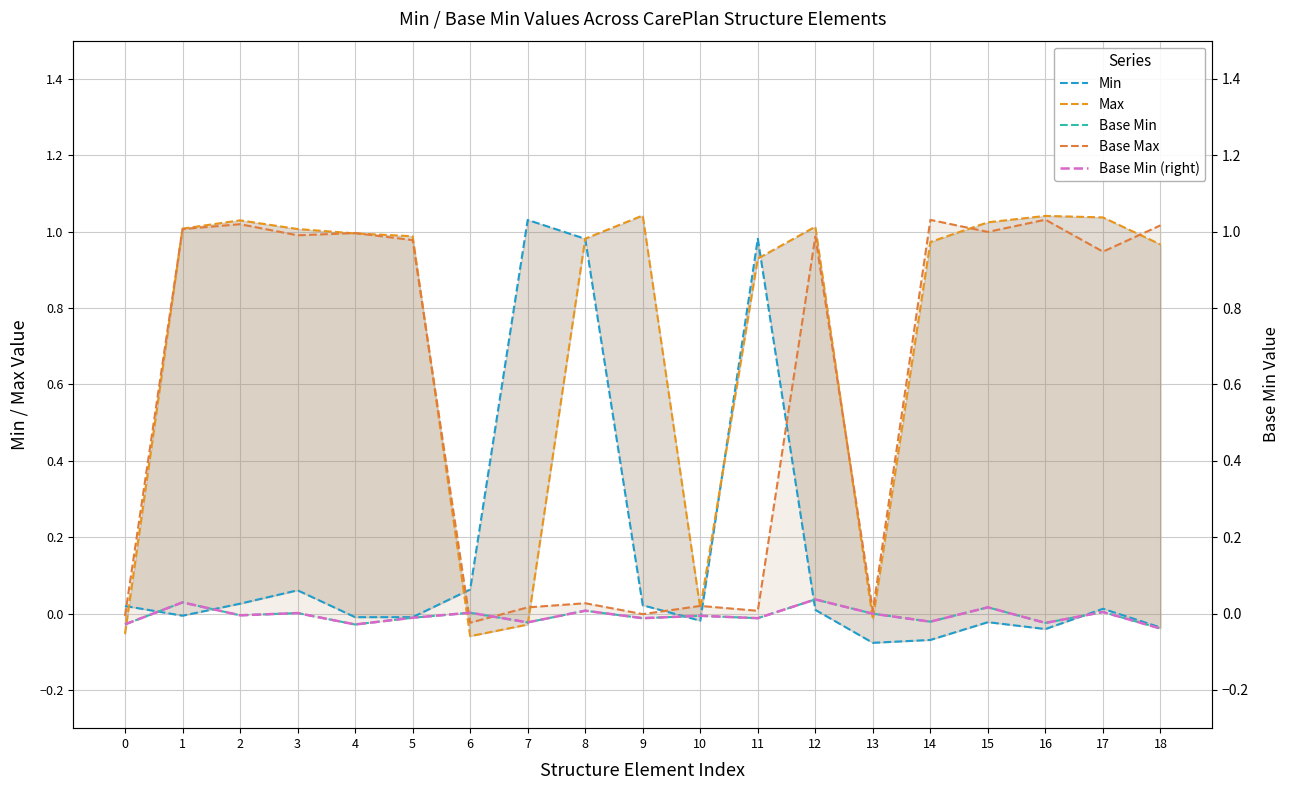

List the series in order of their peak value, lowest first.

Base Min, Base Min (right), Min, Base Max, Max